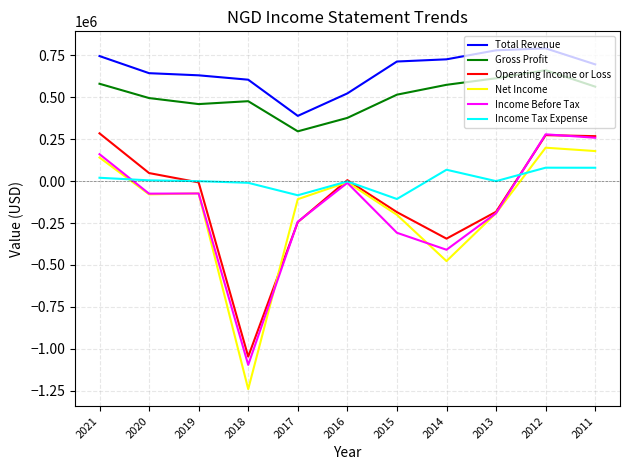

At which label does Income Before Tax first exceed -75000?

2021